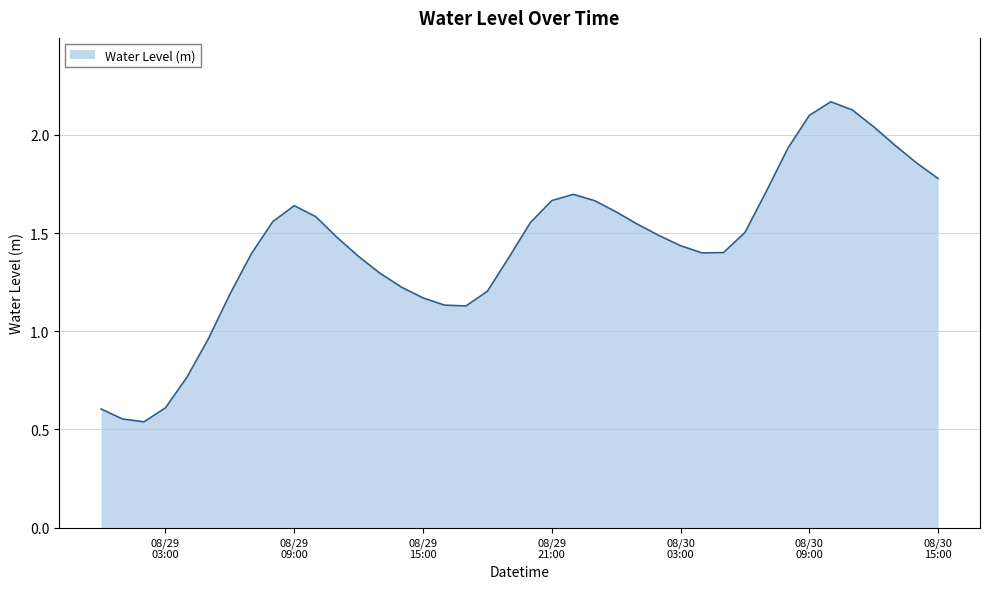

Which category has the highest value across all series?

2024-08-30 10:00:00